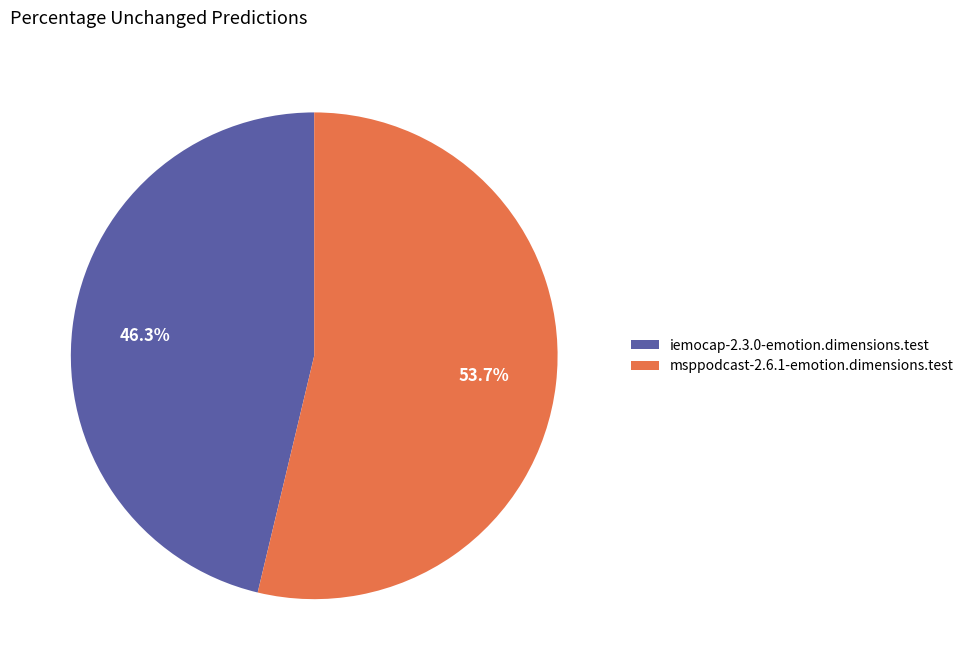

To the nearest percent, what percentage of the pie is msppodcast-2.6.1-emotion.dimensions.test?

54%